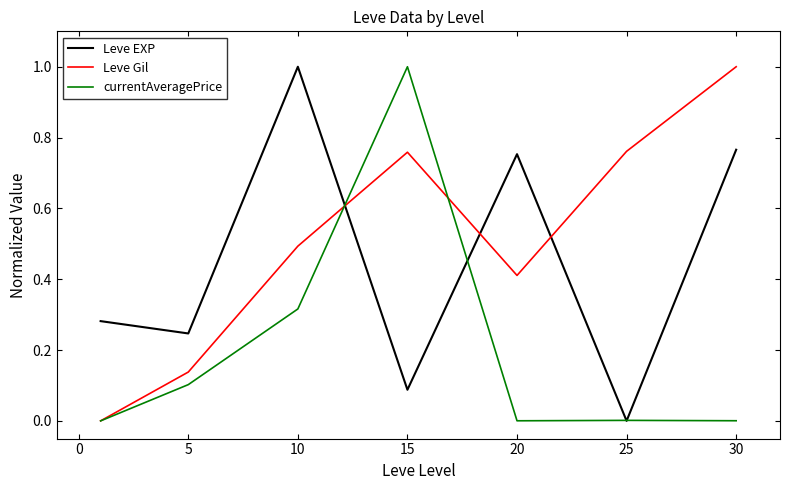

List the series in order of their overall mean, lowest first.

currentAveragePrice, Leve EXP, Leve Gil